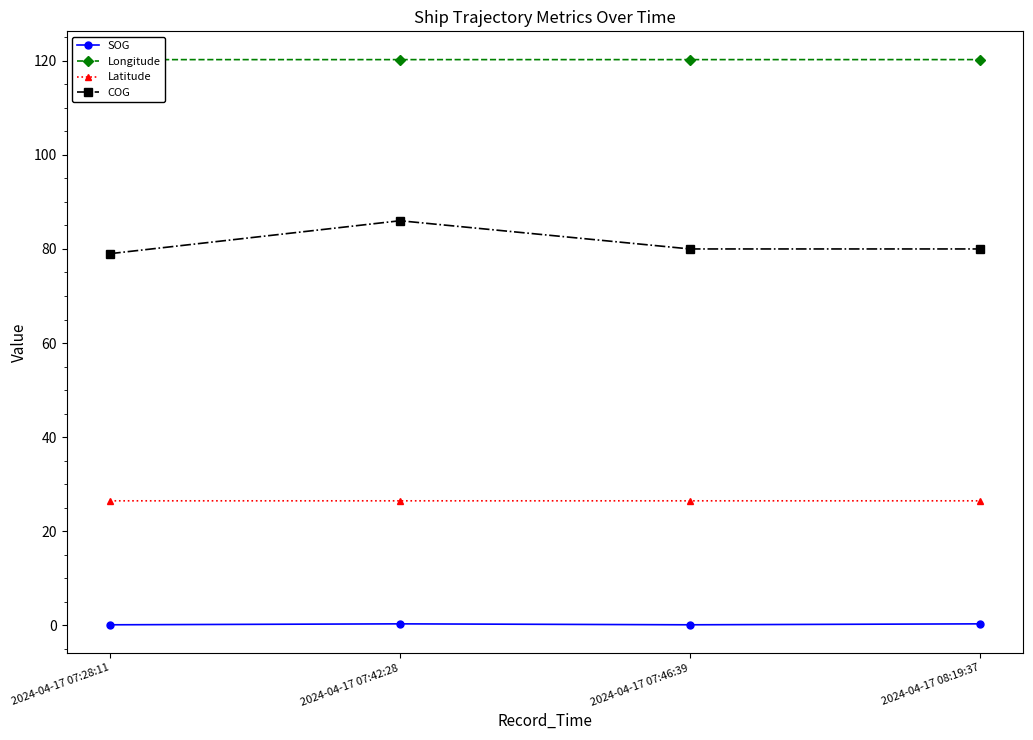

Between 2024-04-17 07:42:28 and 2024-04-17 07:46:39, which is larger?

2024-04-17 07:42:28